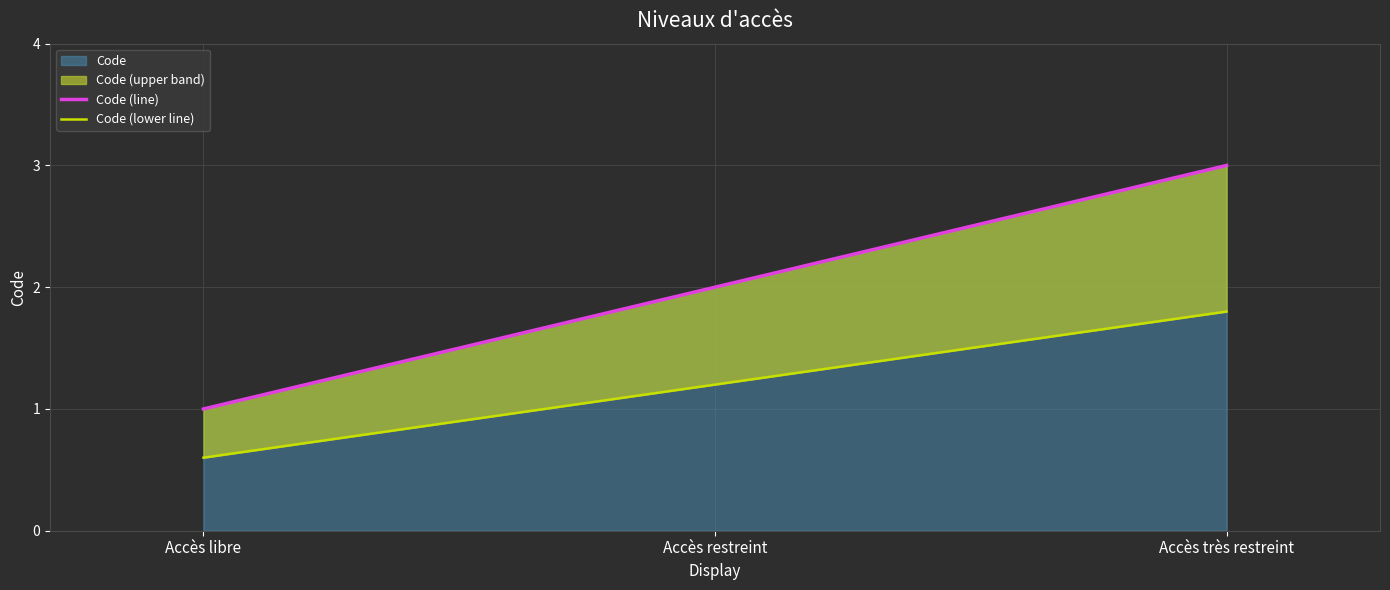

Where is Code (lower line) nearest to the value 1?

Accès restreint